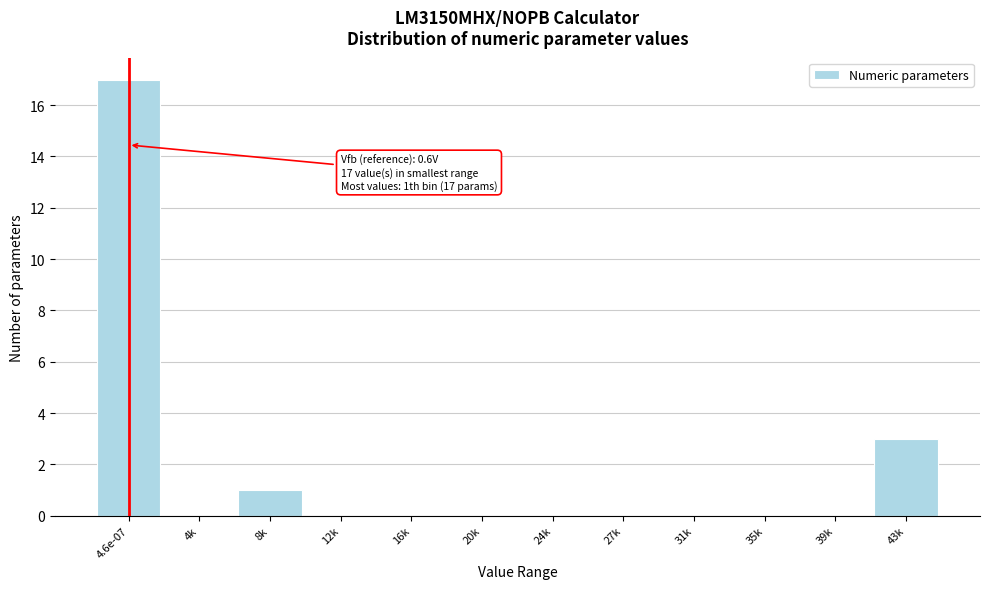

Reading left to right, extract all data points from this chart.

4.6e-07=17	4k=0	8k=1	12k=0	16k=0	20k=0	24k=0	27k=0	31k=0	35k=0	39k=0	43k=3